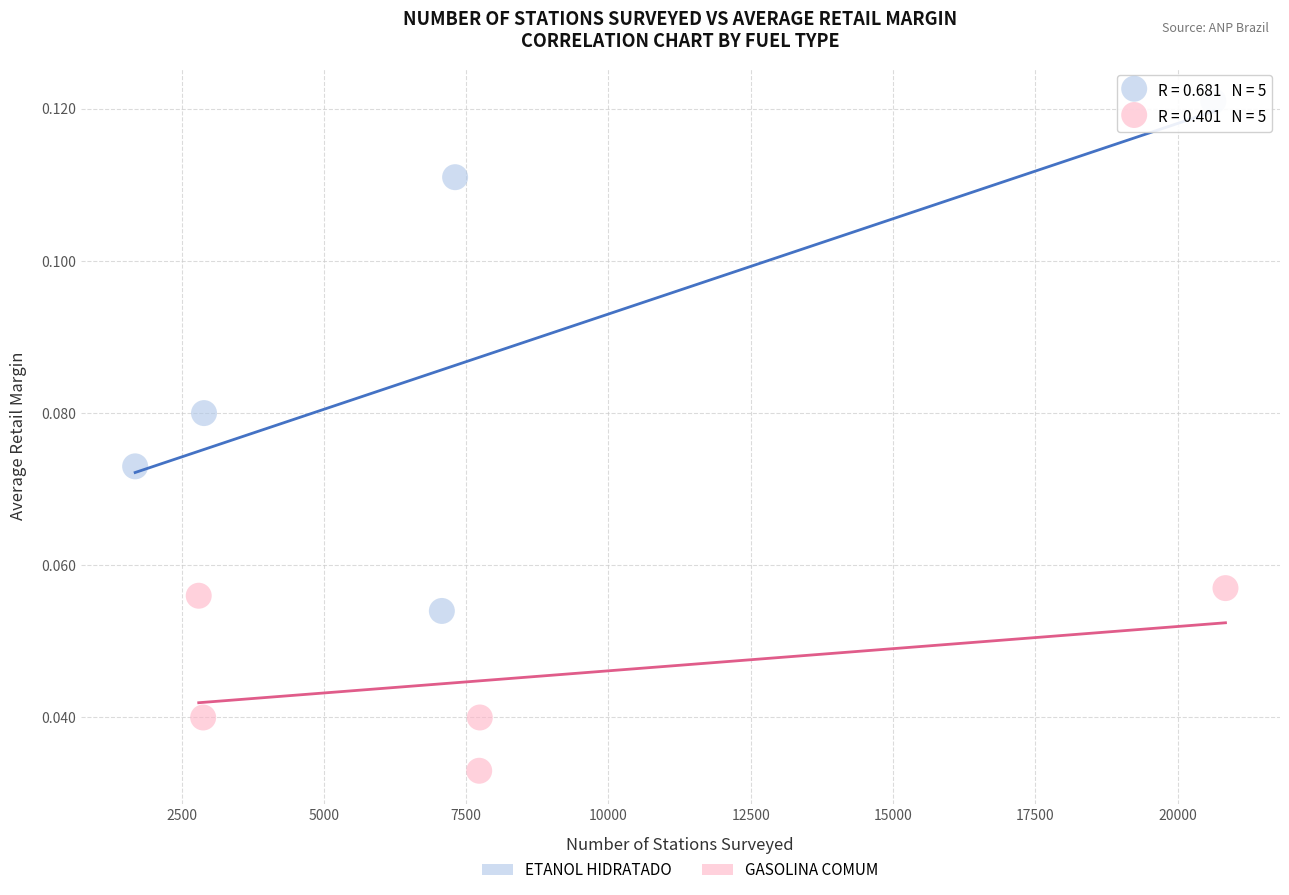

Which series reaches the minimum Y coordinate?

GASOLINA COMUM